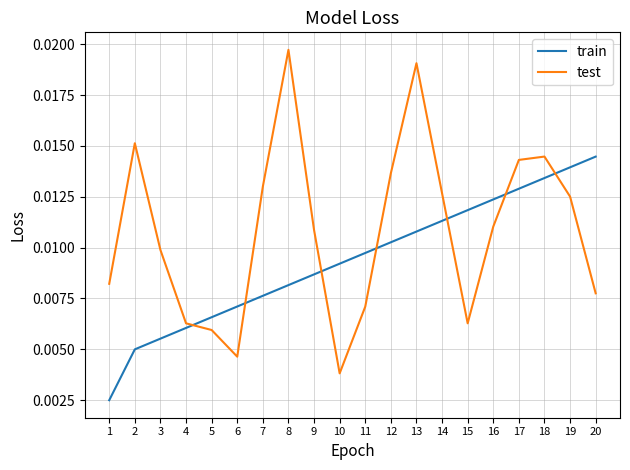

Does the chart have visible grid lines?

Yes